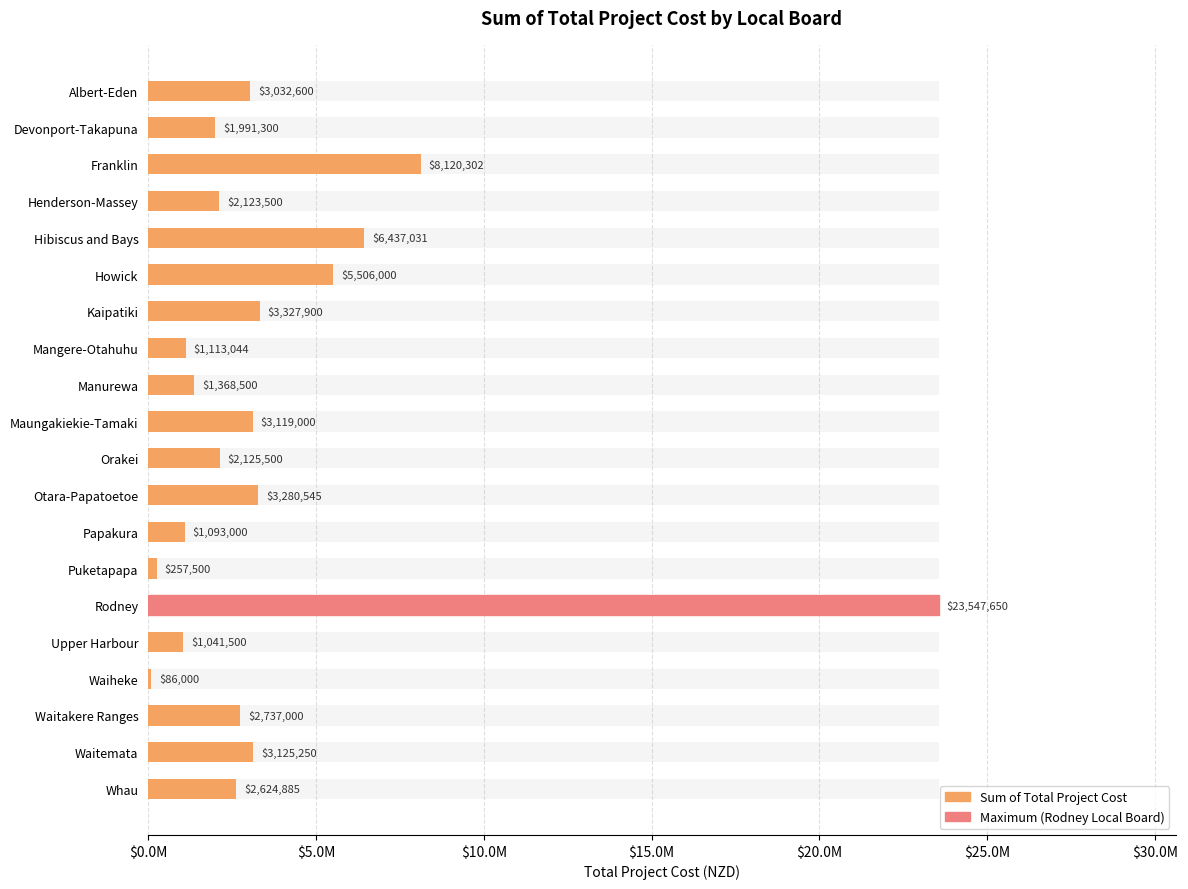

Are the bars horizontal?

Yes